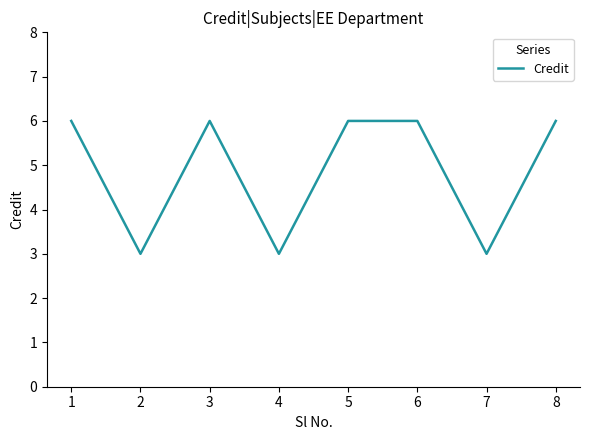

What is the ratio of the value at 4 to the value at 6?

0.5